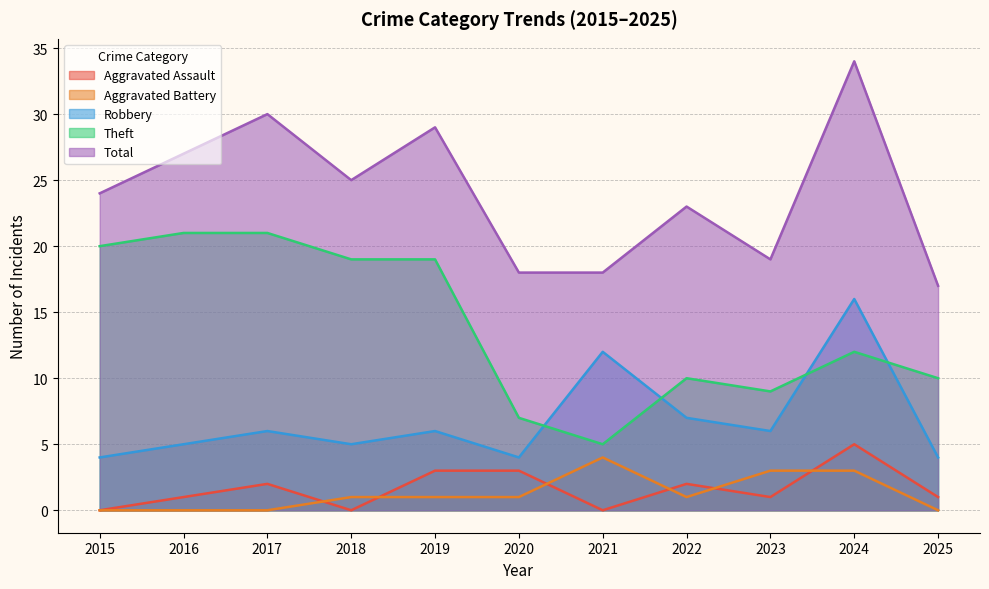

Which category has the highest value in the Total series?

2024